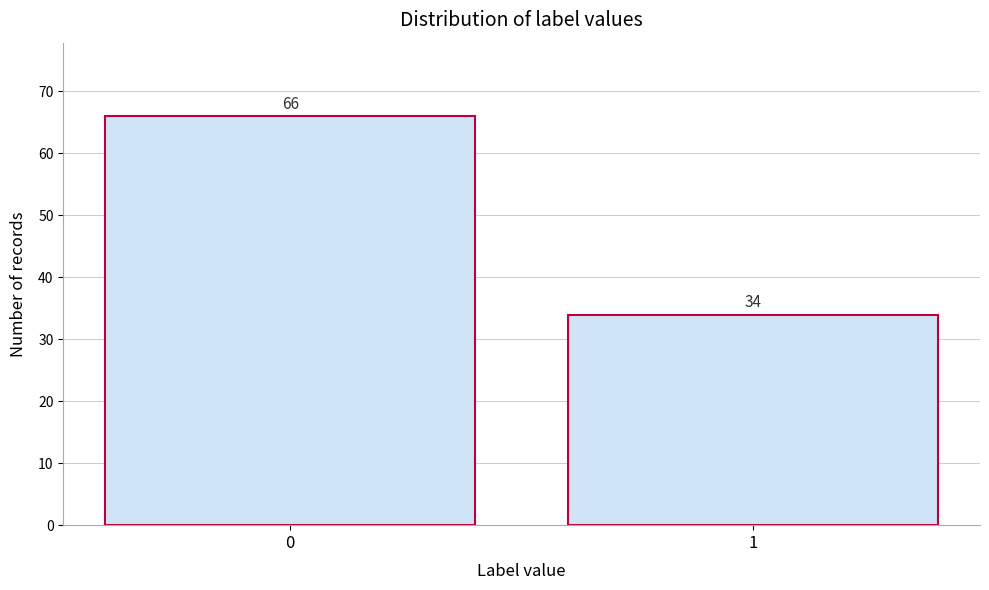

Reading right to left, list all the values displayed in this chart.

1=34	0=66